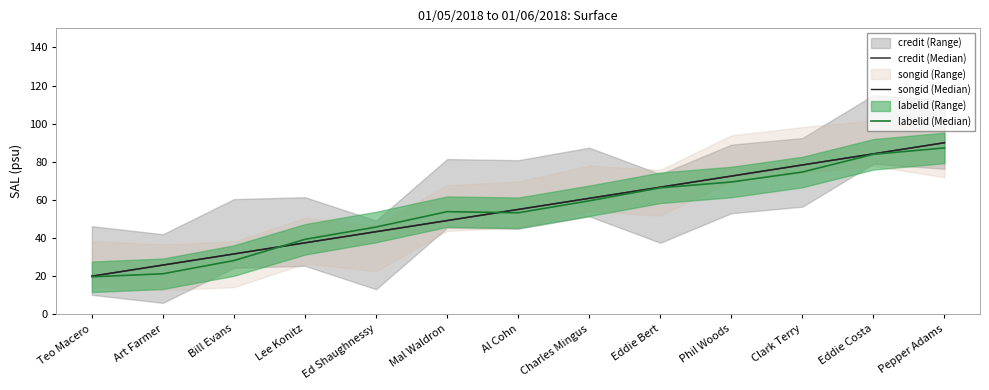

Is it true that credit (Median) equals 76.9 at Mal Waldron?

False